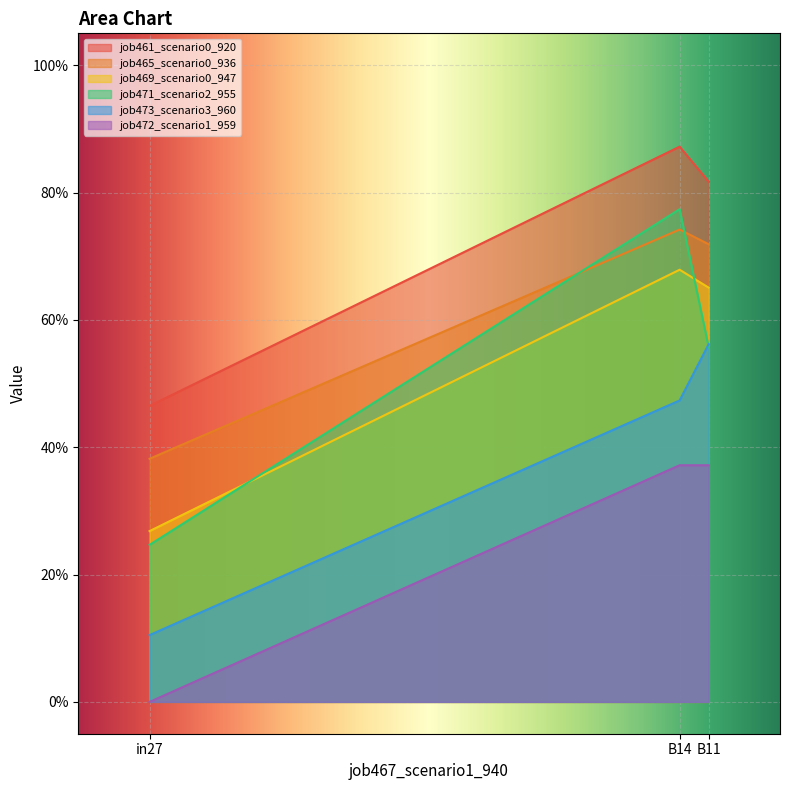

Is the value of job469_scenario0_947 at B11 greater than the value of job472_scenario1_959 at B11?

Yes